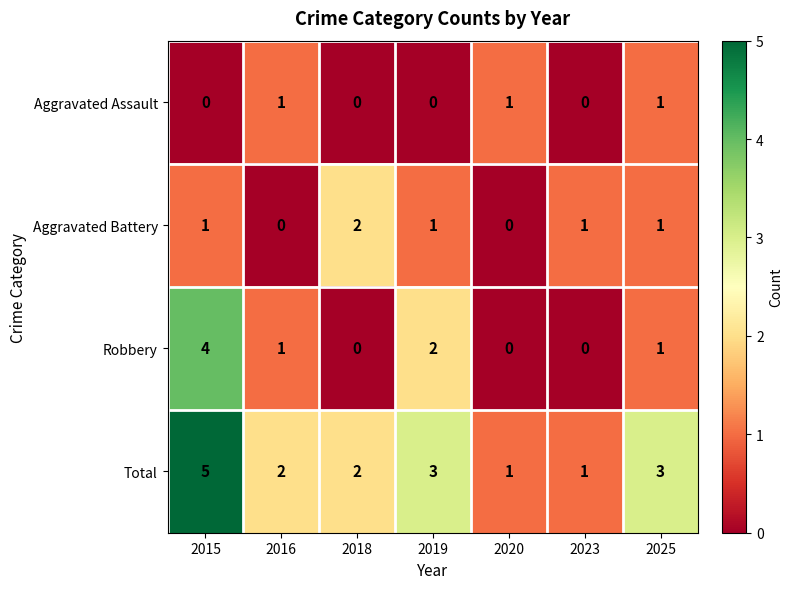

Reading right to left, extract all data points from this chart.

Aggravated Assault: 2025=1	2023=0	2020=1	2019=0	2018=0	2016=1	2015=0
Aggravated Battery: 2025=1	2023=1	2020=0	2019=1	2018=2	2016=0	2015=1
Robbery: 2025=1	2023=0	2020=0	2019=2	2018=0	2016=1	2015=4
Total: 2025=3	2023=1	2020=1	2019=3	2018=2	2016=2	2015=5